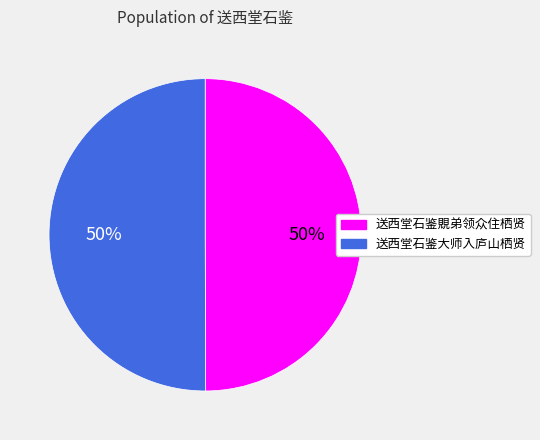

The 送西堂石鉴大师入庐山栖贤 slice represents 39% of the pie. True or false?

False